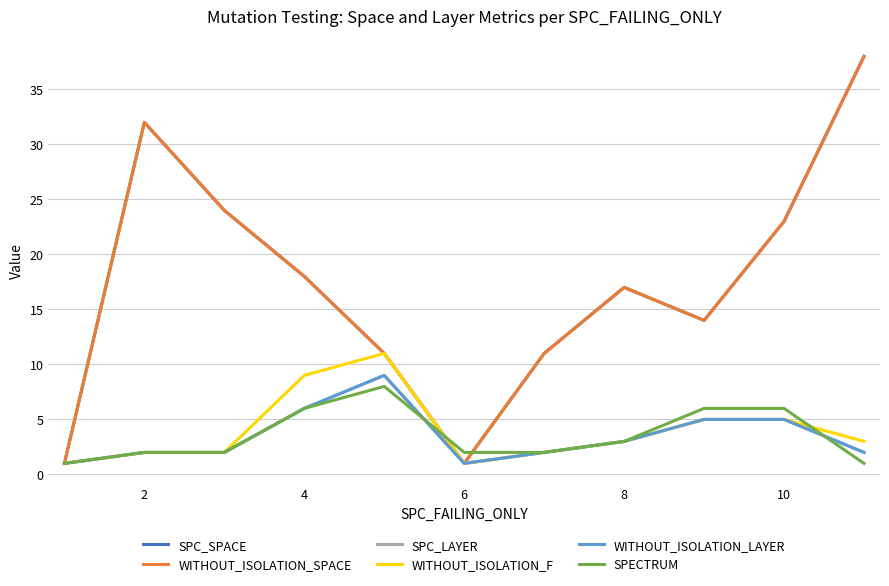

True or false: SPC_SPACE has more than 0 interior local peaks.

True